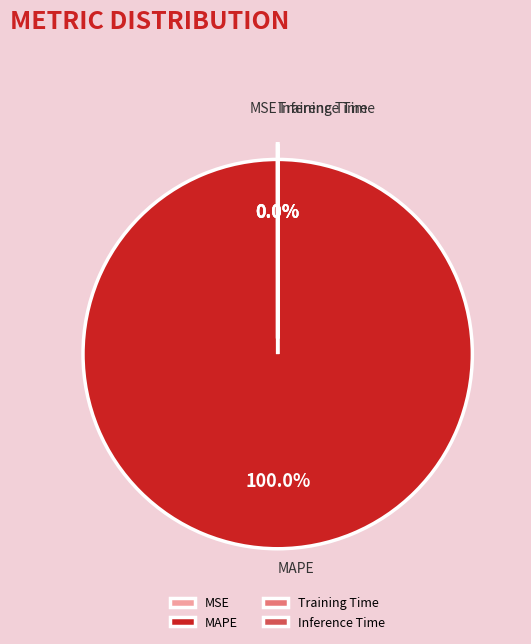

Which slice represents more than half of the pie?

MAPE